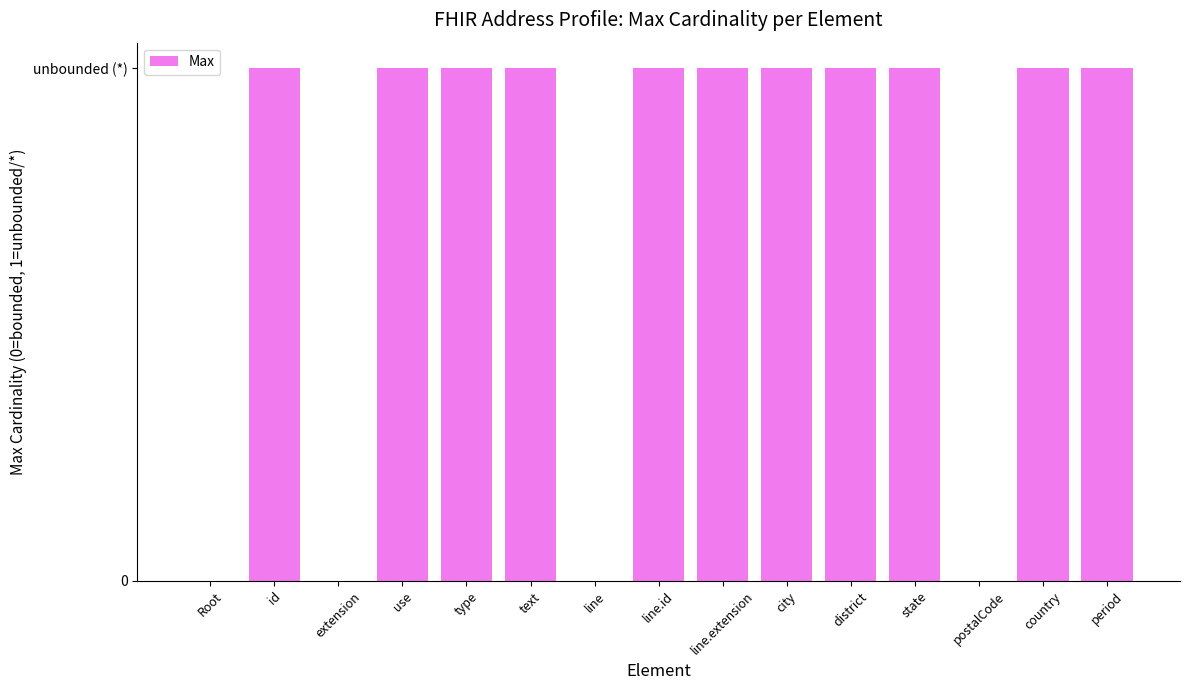

What is the label of the 3rd bar from the left?

extension